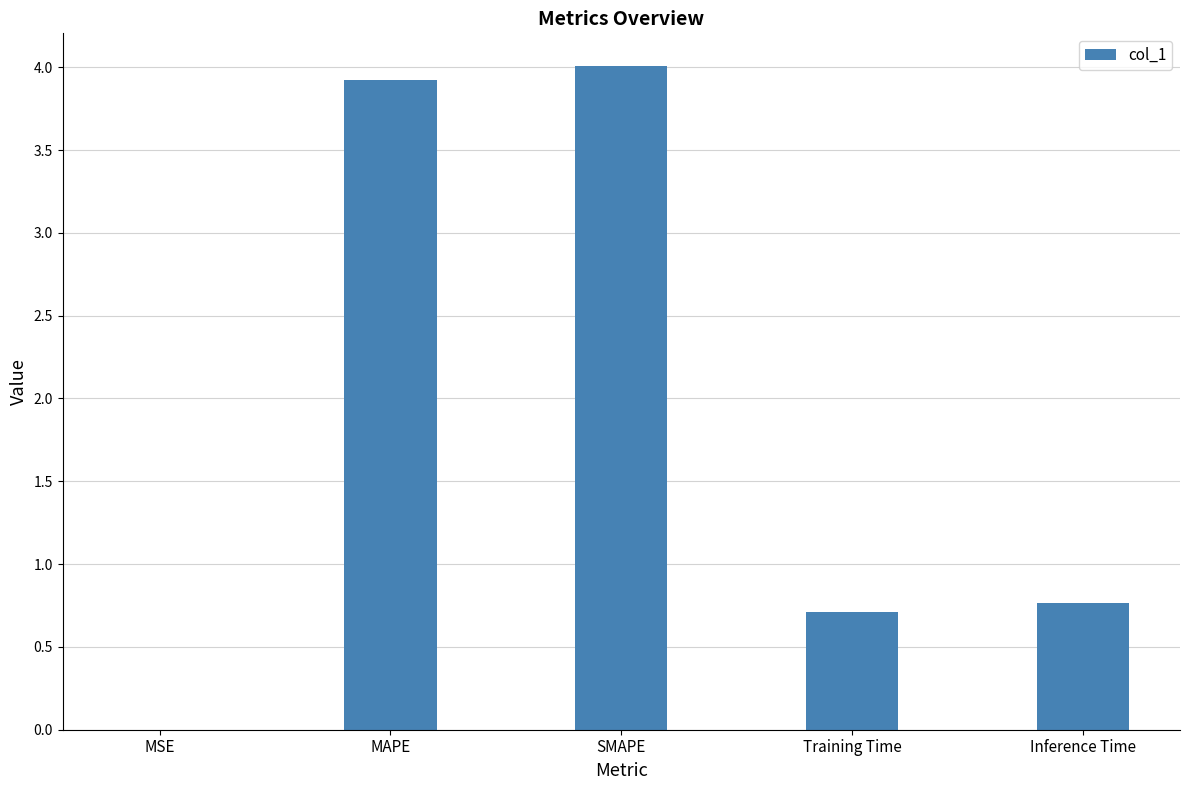

Which label corresponds to the largest value in the chart?

SMAPE